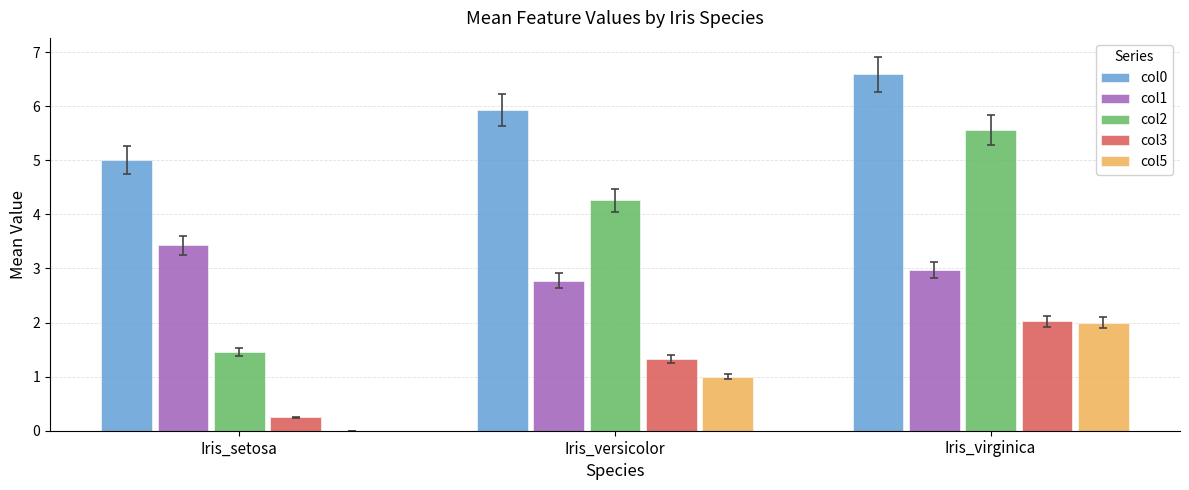

Which series changed the most between Iris_versicolor and Iris_virginica?

col2